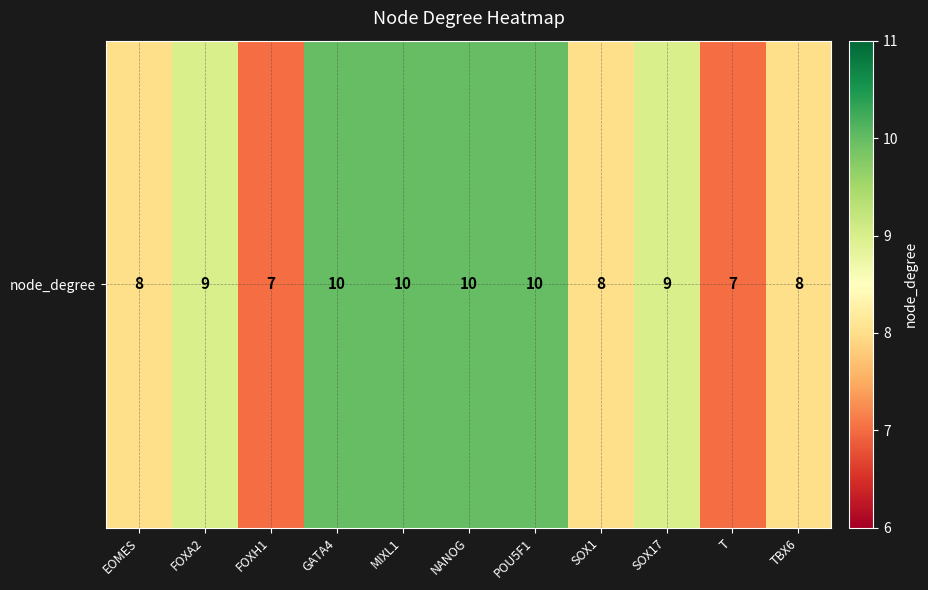

What is the average value?

9